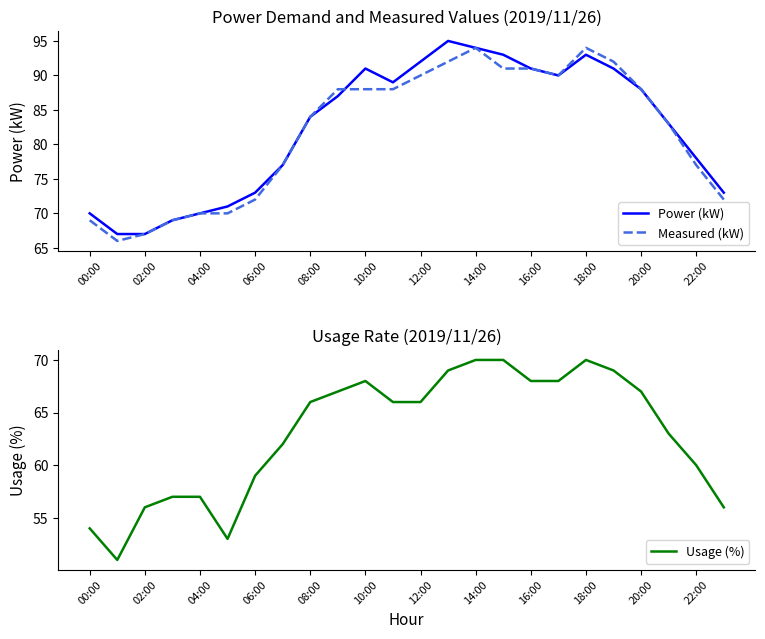

Is it true that Power (kW) equals 88 at 20:00?

True